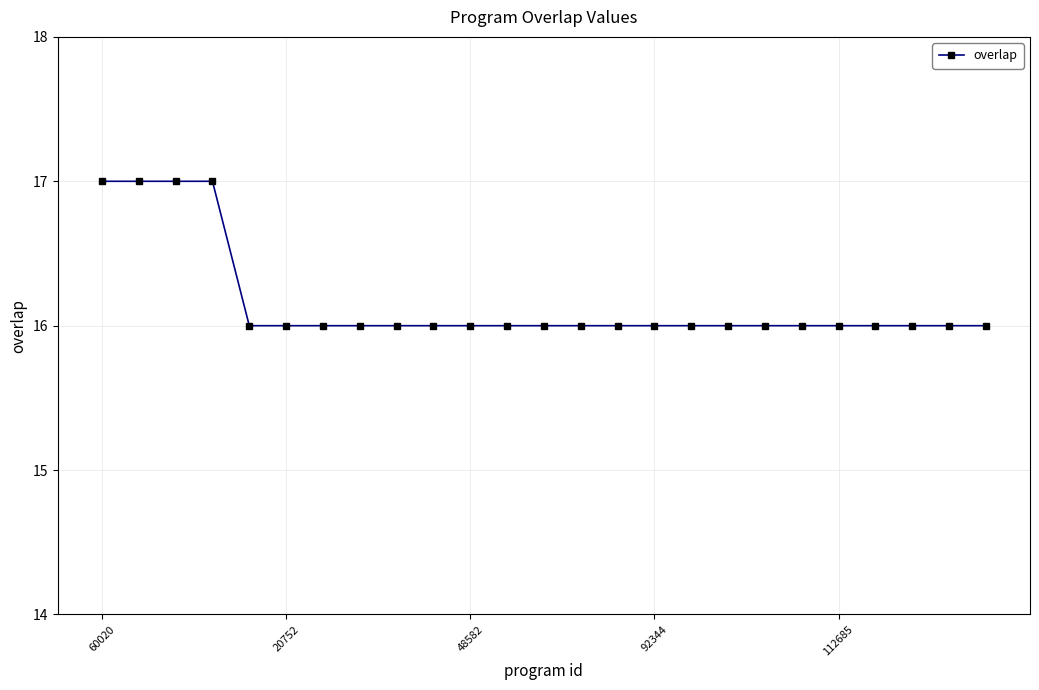

How many lines are shown in the chart?

1